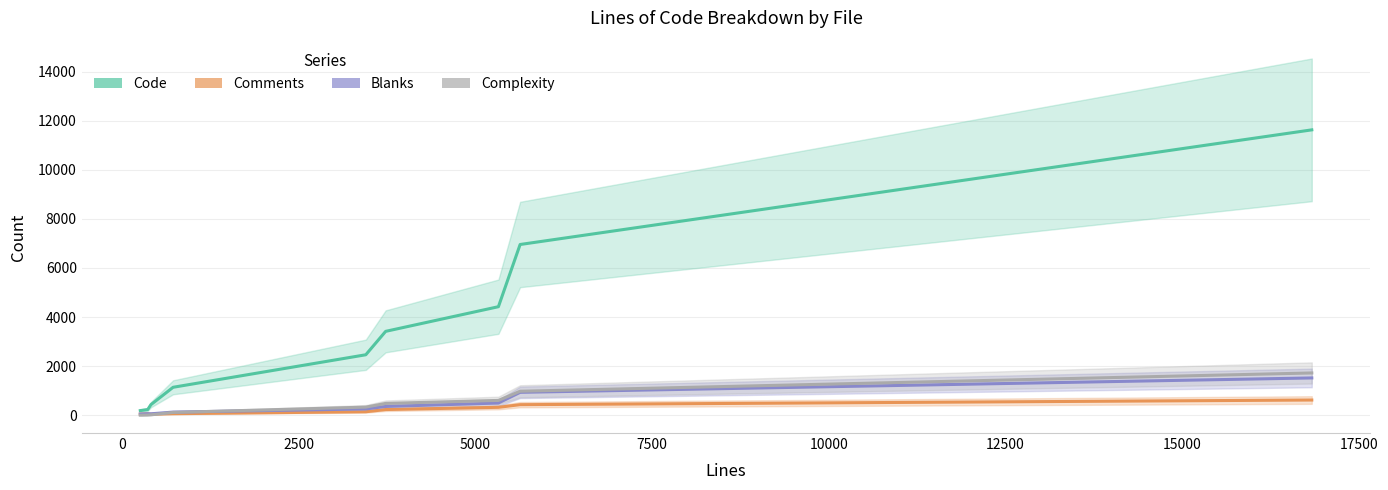

What is the value of the Complexity point at the 8th from the left?

979.5